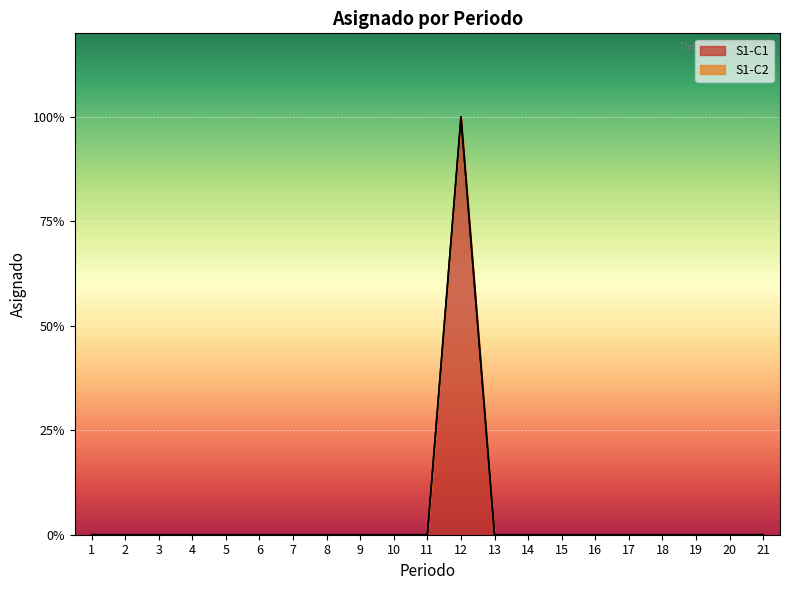

Is it true that the value at 10 is 0?

False